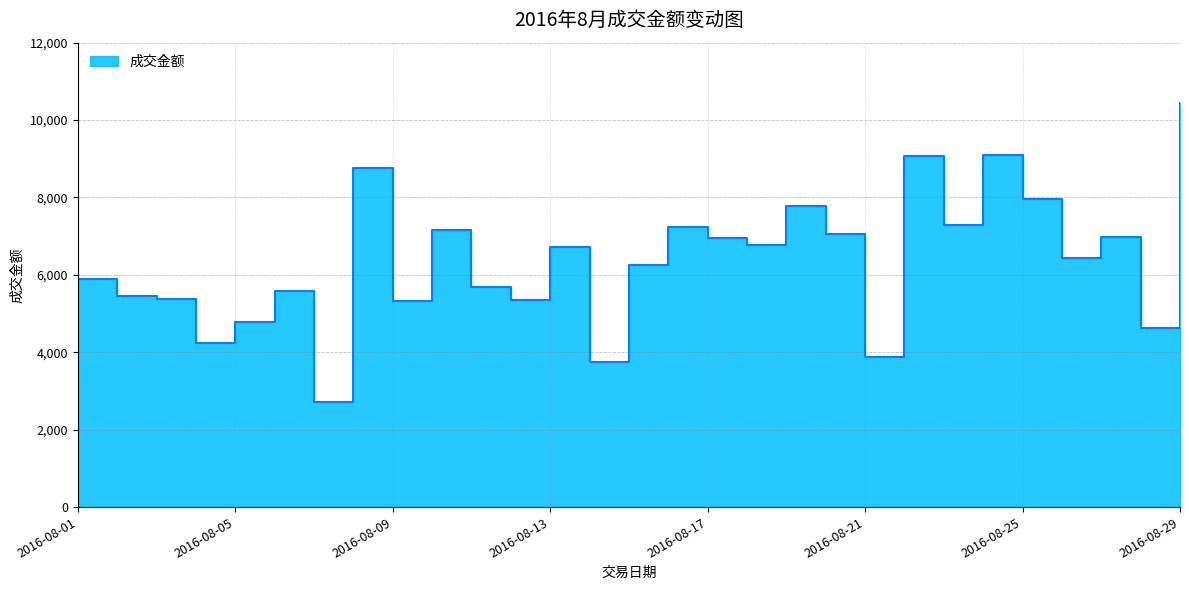

Does the chart display data point markers on the line(s)?

No